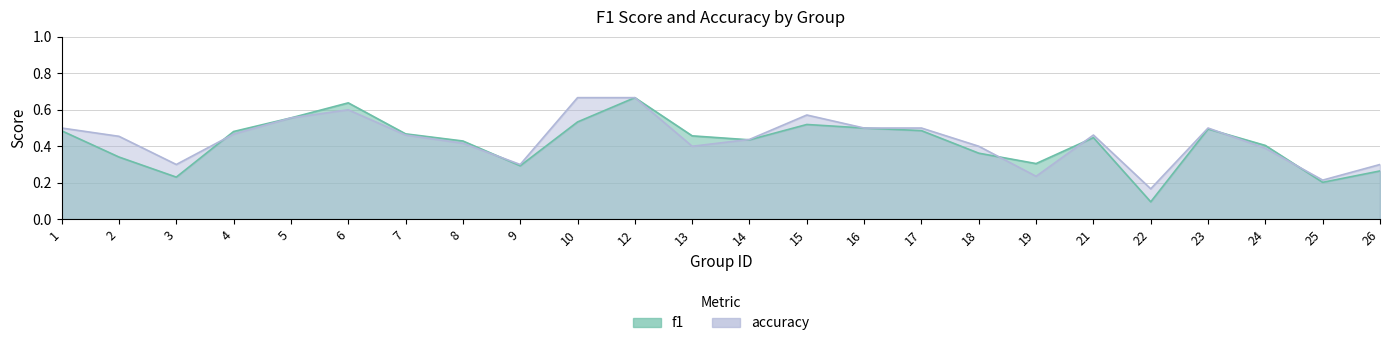

What is the value of the accuracy point at the 19th from the left?

0.5